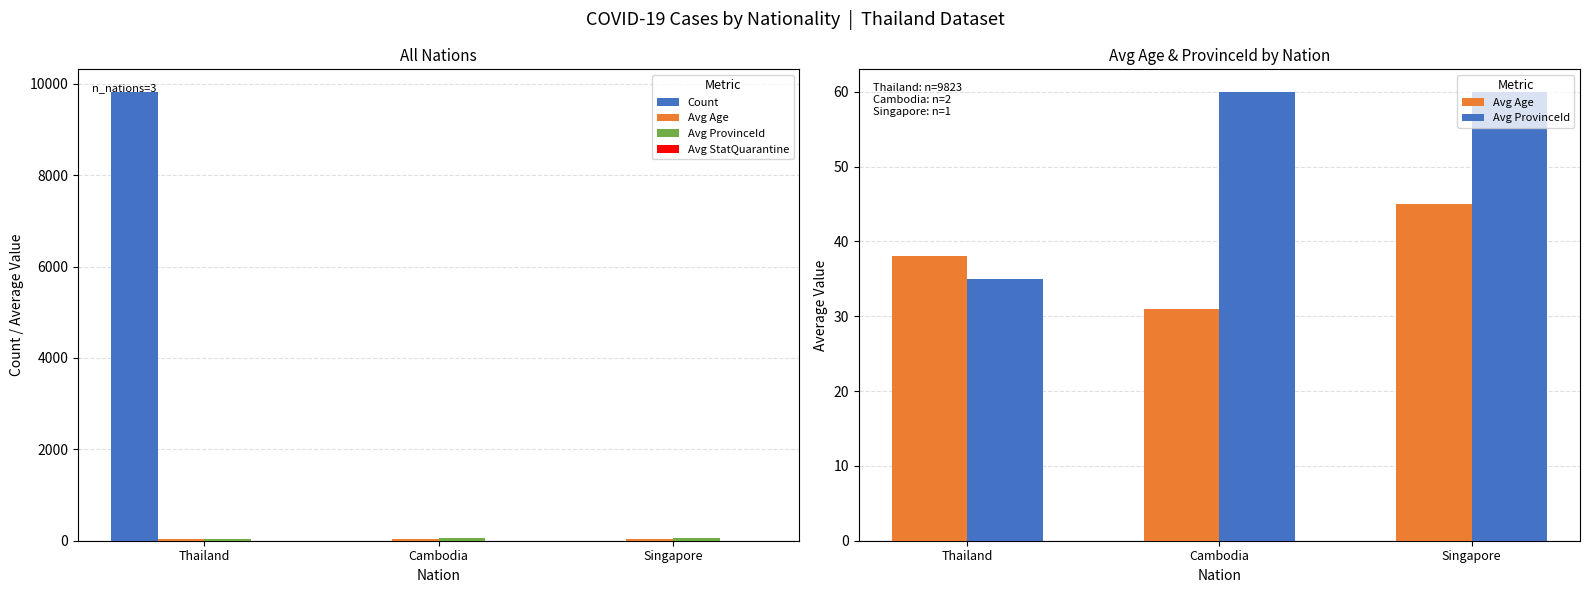

What is the spread (max minus min) of values at Cambodia?

59